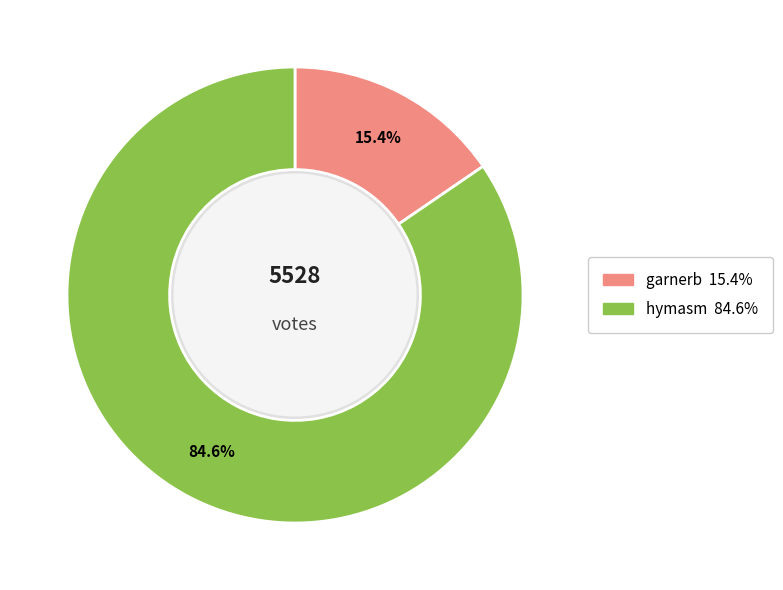

What is the ratio of the value at garnerb to the value at hymasm?

0.2